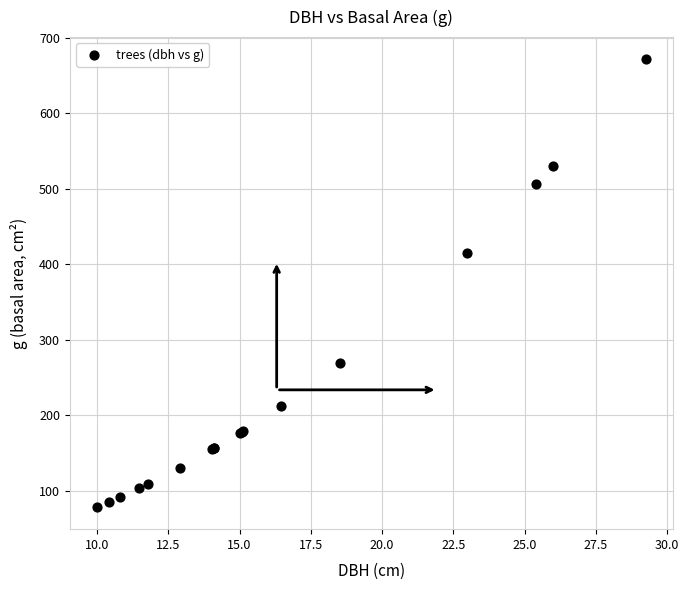

What Y value in the scatter plot is closest to 375?

414.8